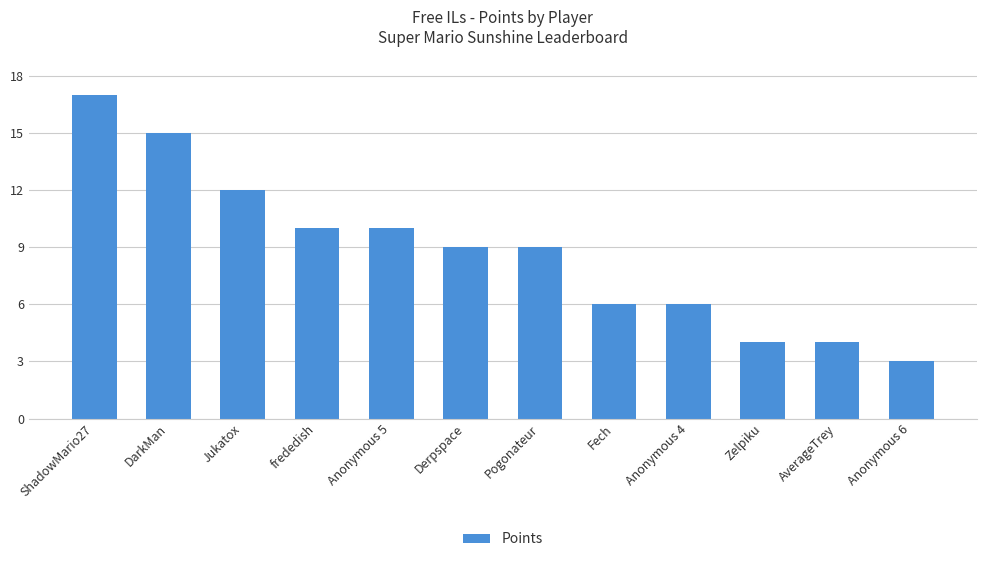

At which label does the data first exceed 9?

ShadowMario27